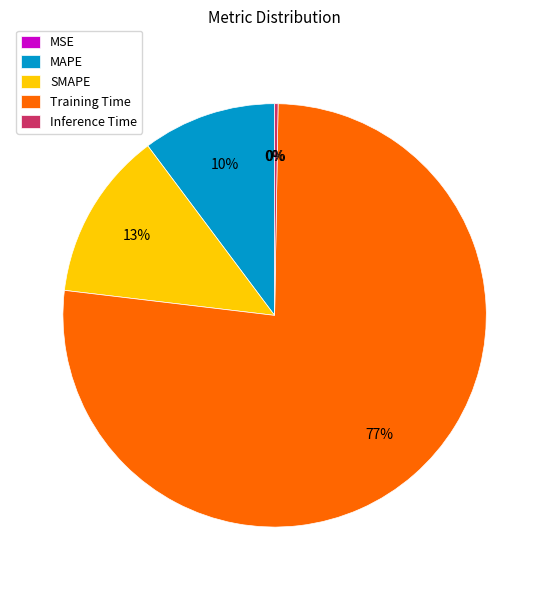

What percentage is NOT represented by MAPE?

89.8%